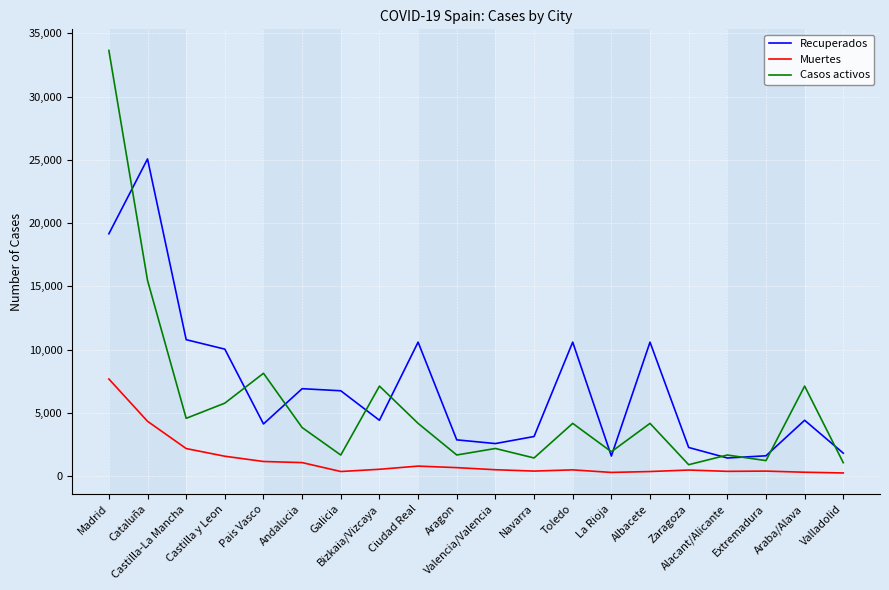

Rank the series by their maximum value, from lowest to highest.

Muertes, Recuperados, Casos activos